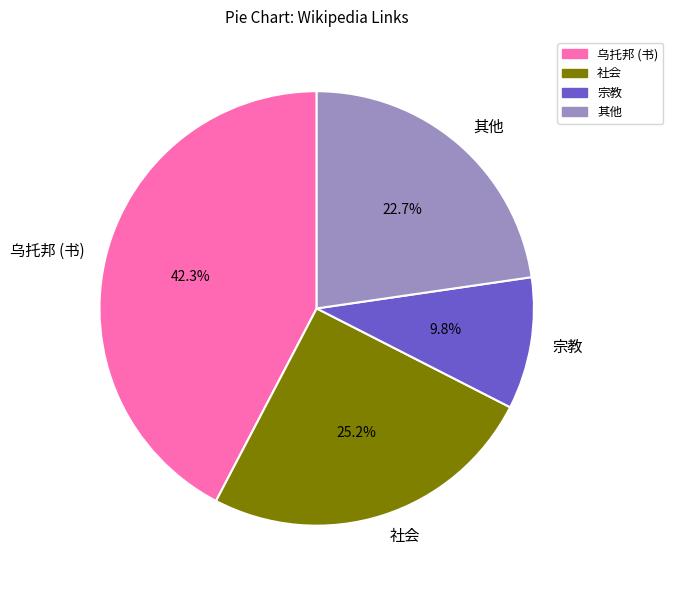

How many segments does this pie chart have?

4